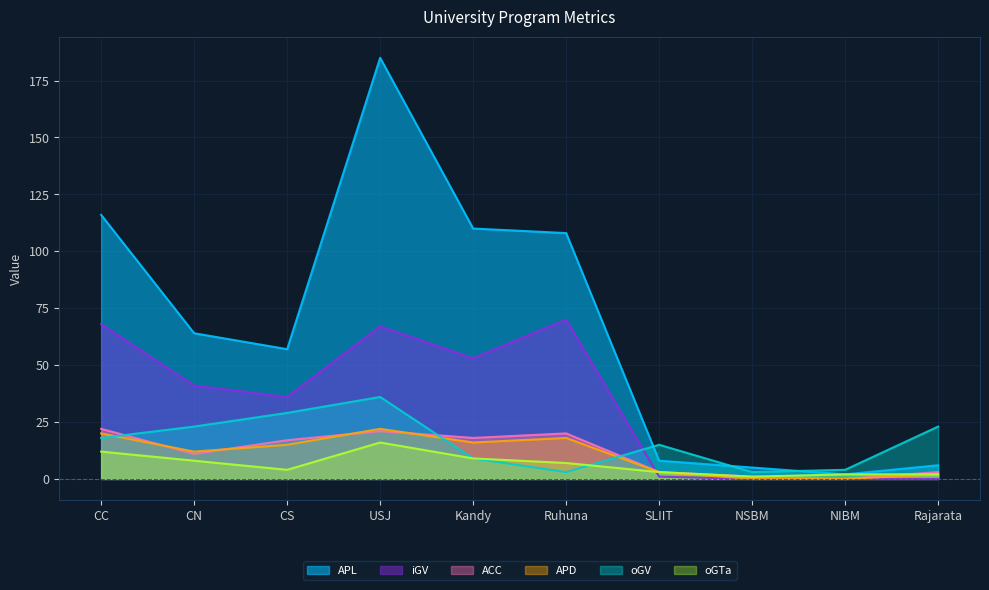

Which category has the lowest value in the APL series?

NIBM